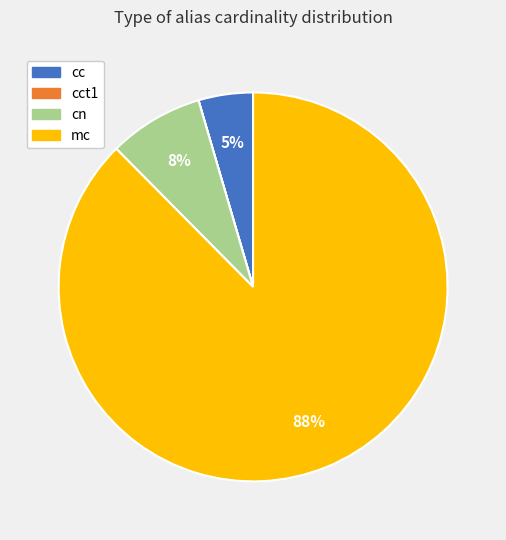

To the nearest percent, what is the average slice percentage?

25%